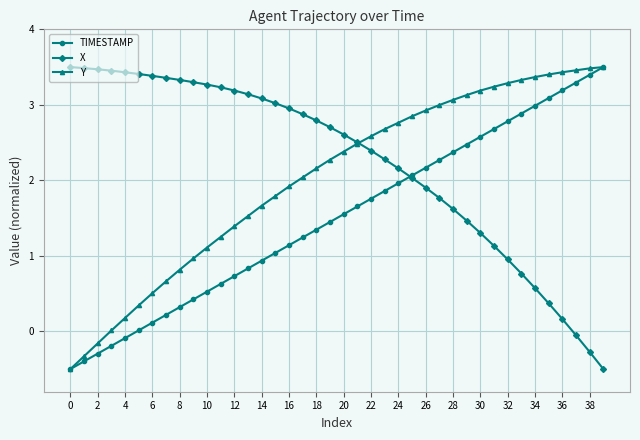

What is the difference between the second highest and minimum values in the TIMESTAMP series?

3.9